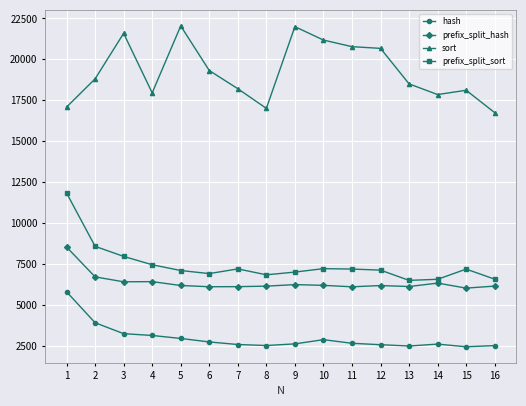

True or false: prefix_split_hash has more than 0 interior local peaks.

True